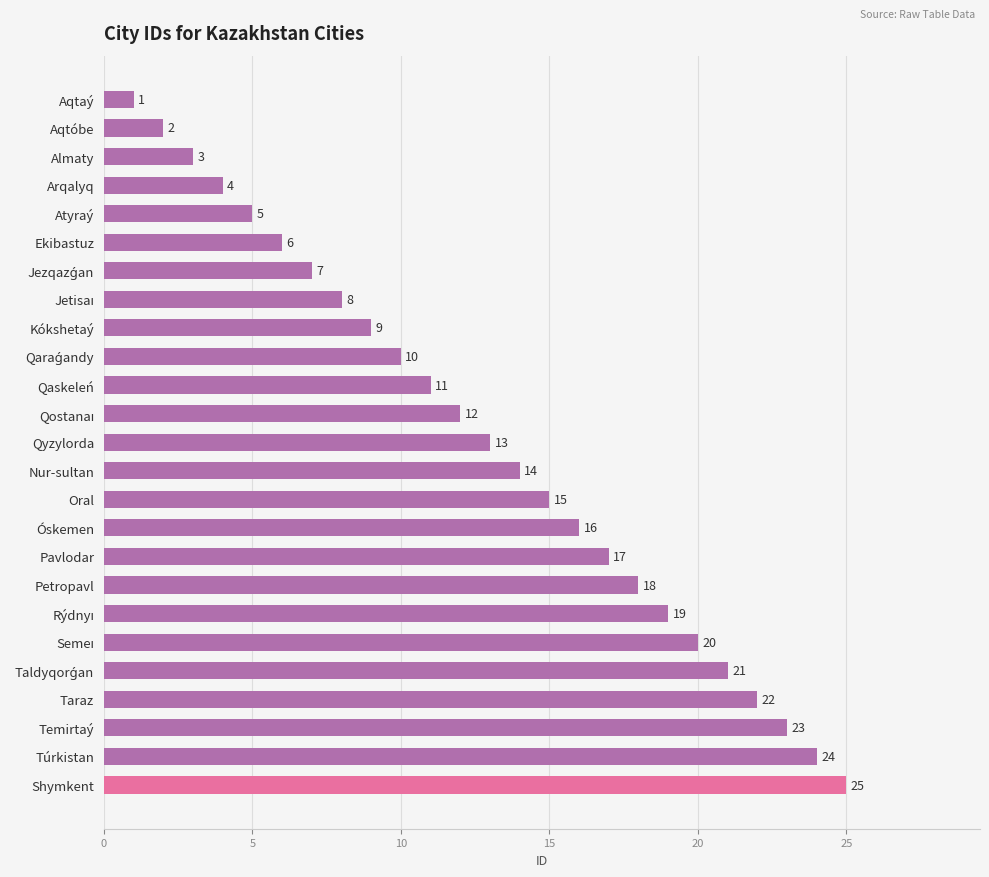

How many values are below 13?

12